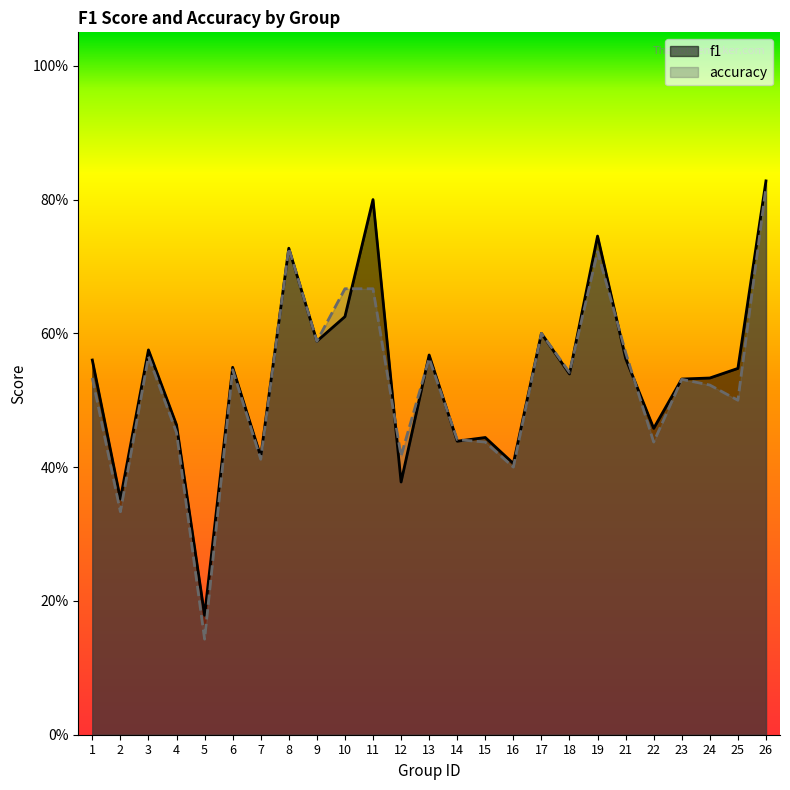

The f1 series shows 0.4 at 7. True or false?

True